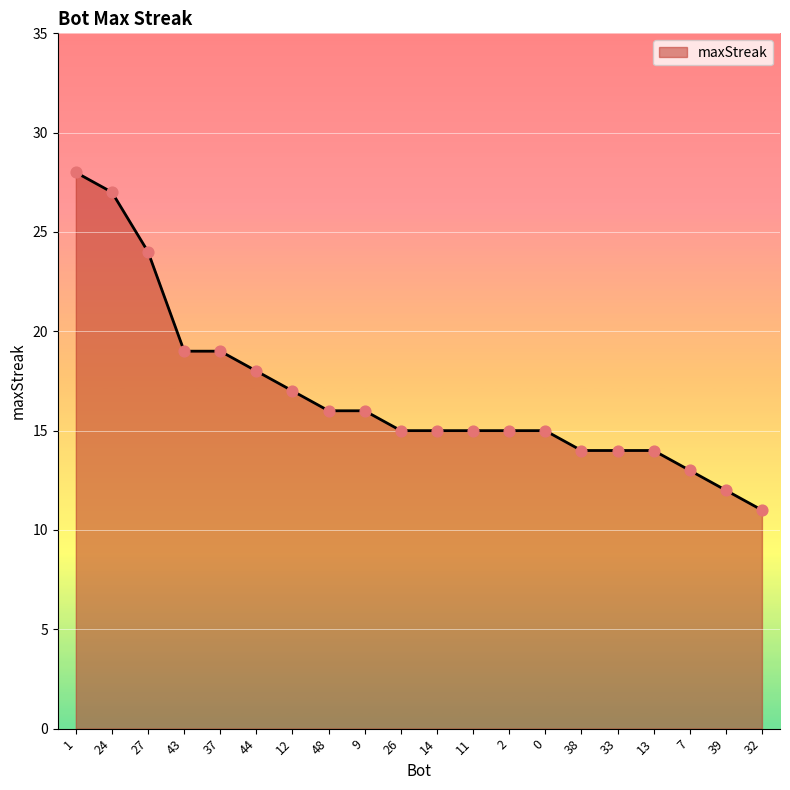

What is the change in value from 43 to 14?

-4